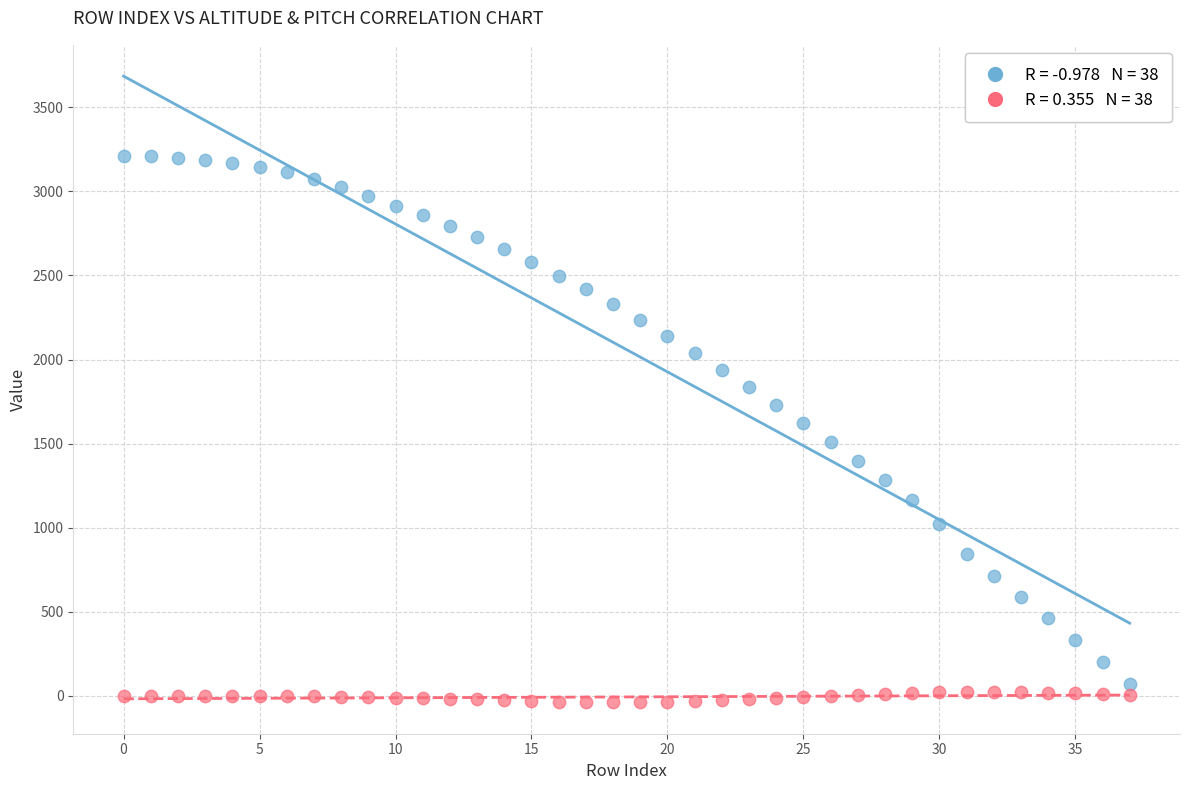

Across all data points, what is the range of Y values (max minus min)?

3249.2